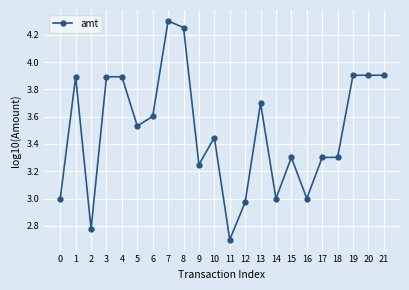

Which category has the highest value across all series?

7